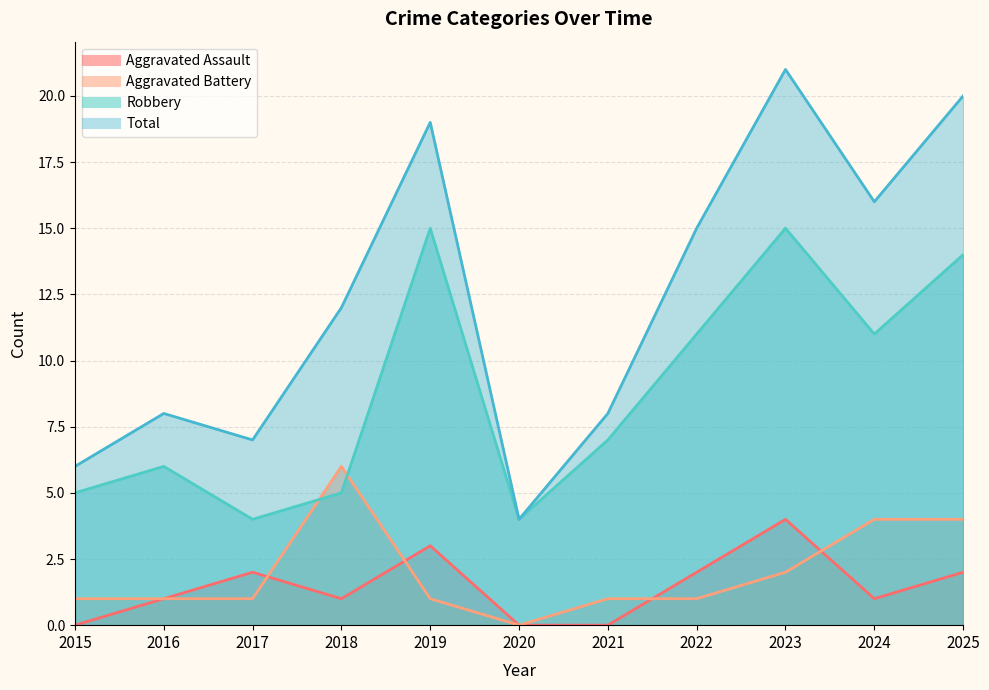

What is the sum of the Aggravated Assault values at 2015 and 2024?

1